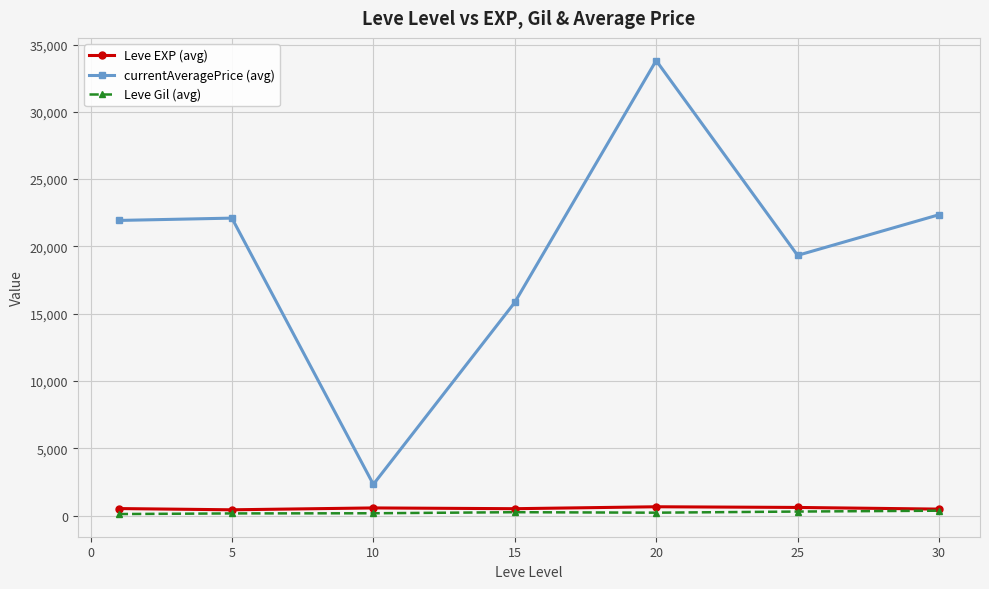

True or false: currentAveragePrice (avg) and Leve EXP (avg) intersect in this chart.

False